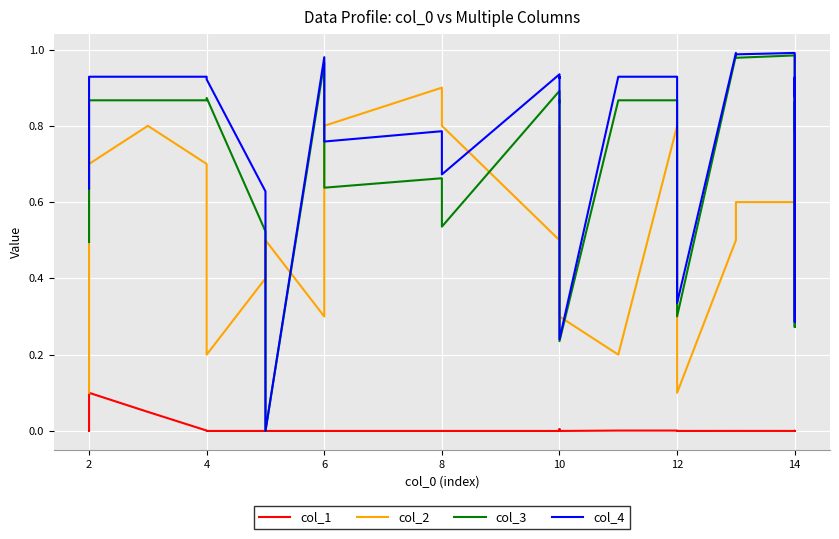

Reading left to right, extract all data points from this chart.

col_1: 0.0	0.0	0.1	0.1	0.0	0.0	0.0	0.0	0.0	0.0	0.0	0.0	0.0	0.0	0.0	0.0	0.0	0.0	0.0	0.0	0.0	0.0	0.0	0.0	0.0
col_2: 0.1	0.3	0.7	0.8	0.7	0.2	0.4	0.5	0.3	0.8	0.9	0.8	0.5	0.5	0.8	0.3	0.2	0.8	0.1	0.5	0.6	0.6	0.3	0.9	0.4
col_3: 0.5	0.9	0.9	0.9	0.9	0.9	0.5	0.0	1.0	0.6	0.7	0.5	0.9	0.9	0.9	0.2	0.9	0.9	0.3	1.0	1.0	1.0	0.3	0.9	0.8
col_4: 0.6	0.9	0.9	0.9	0.9	0.9	0.6	0.0	1.0	0.8	0.8	0.7	0.9	0.9	0.9	0.2	0.9	0.9	0.3	1.0	1.0	1.0	0.3	0.9	0.9